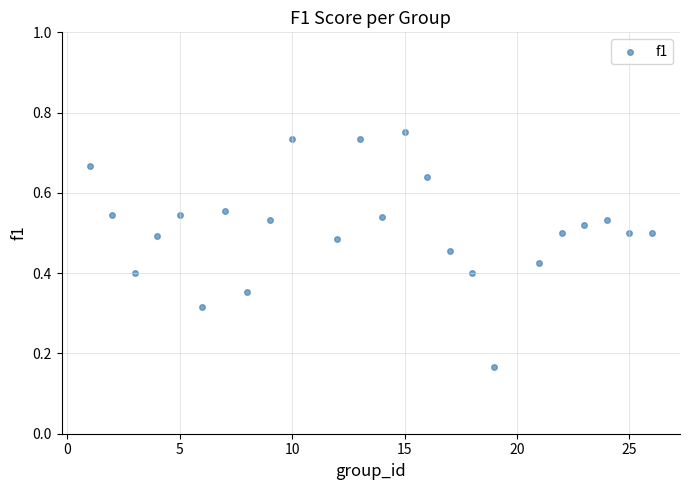

What is the range of X values (max minus min)?

25.0